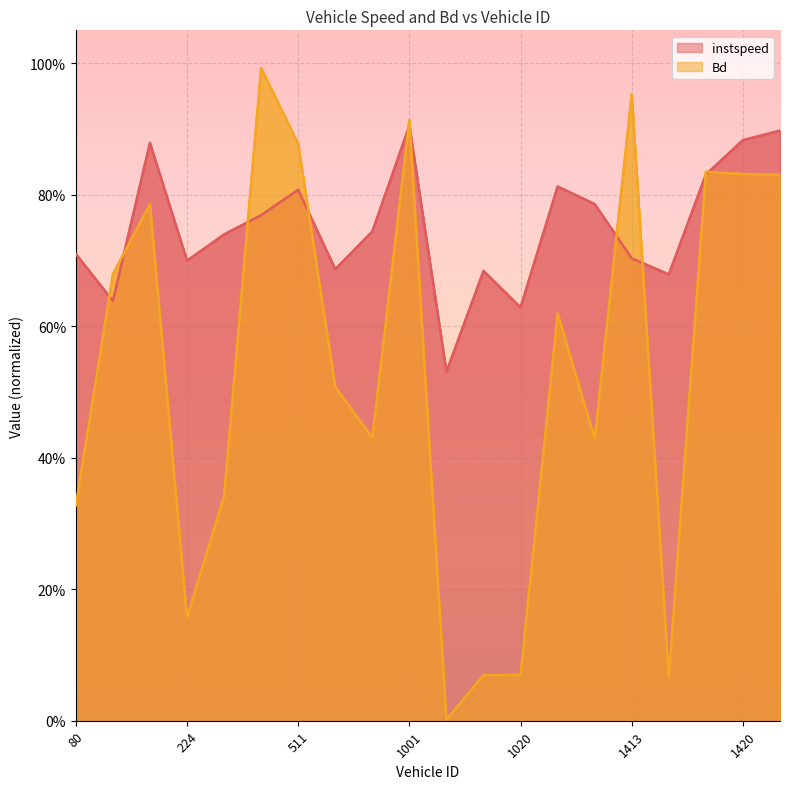

Between 1020.0 and 224.0, which is larger?

224.0